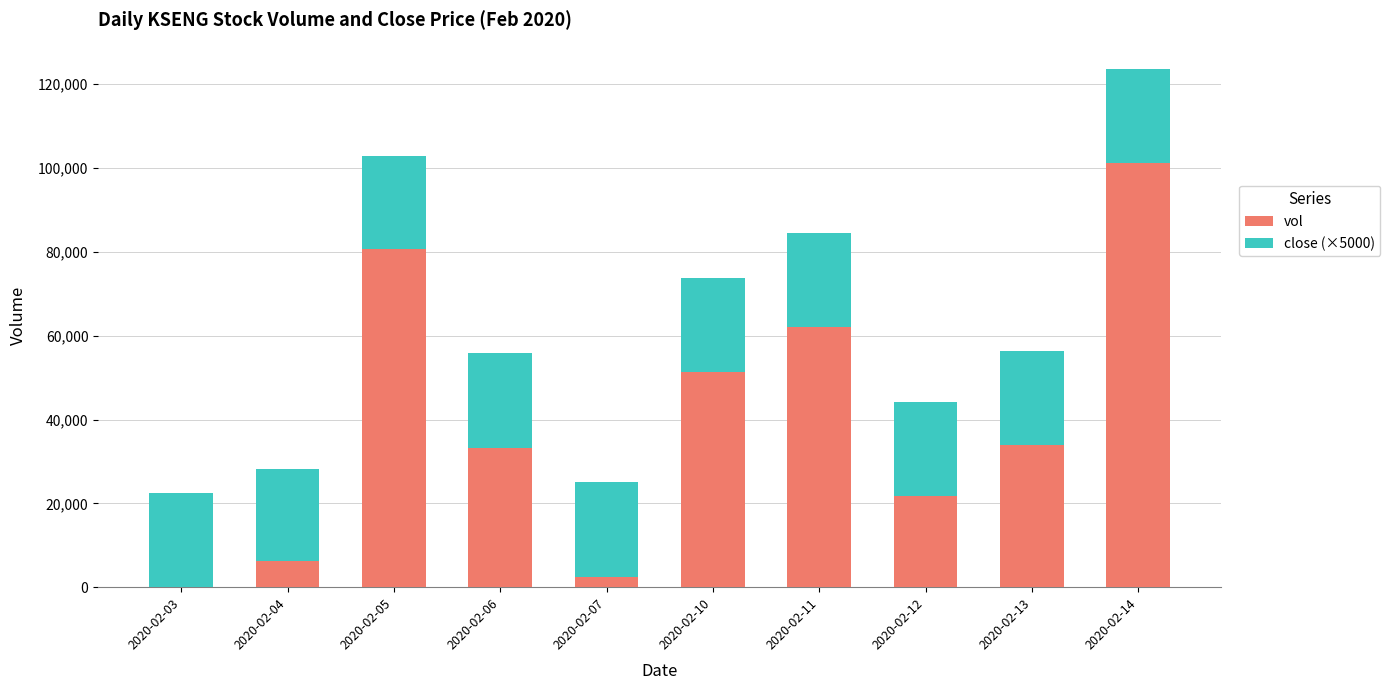

At which label does vol reach its peak?

2020-02-14